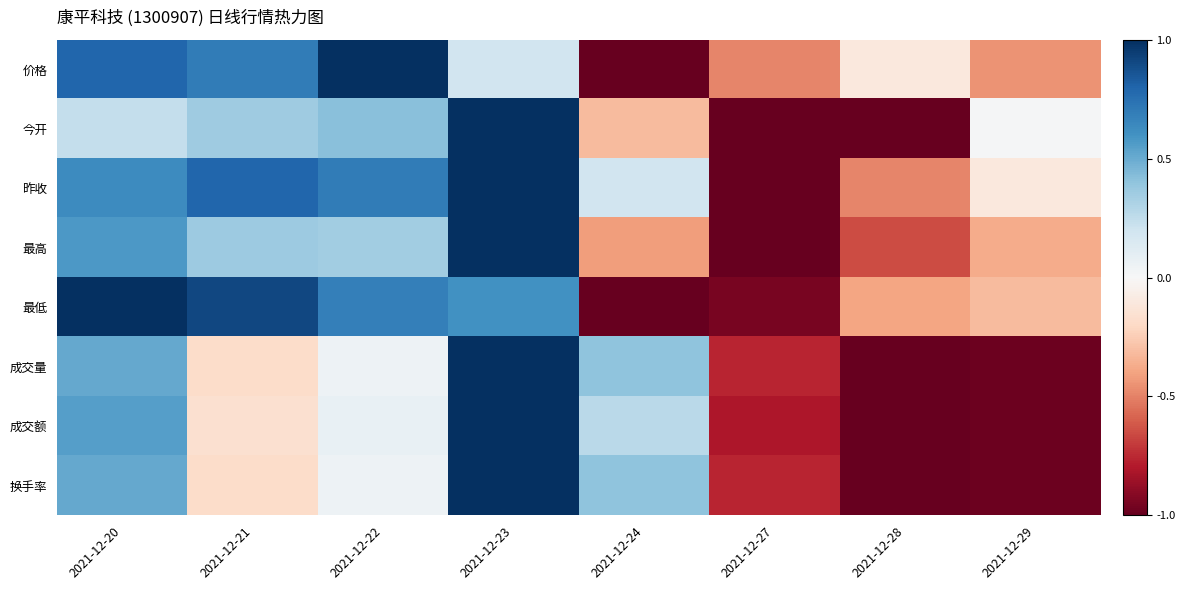

How many categories are shown in the chart?

8